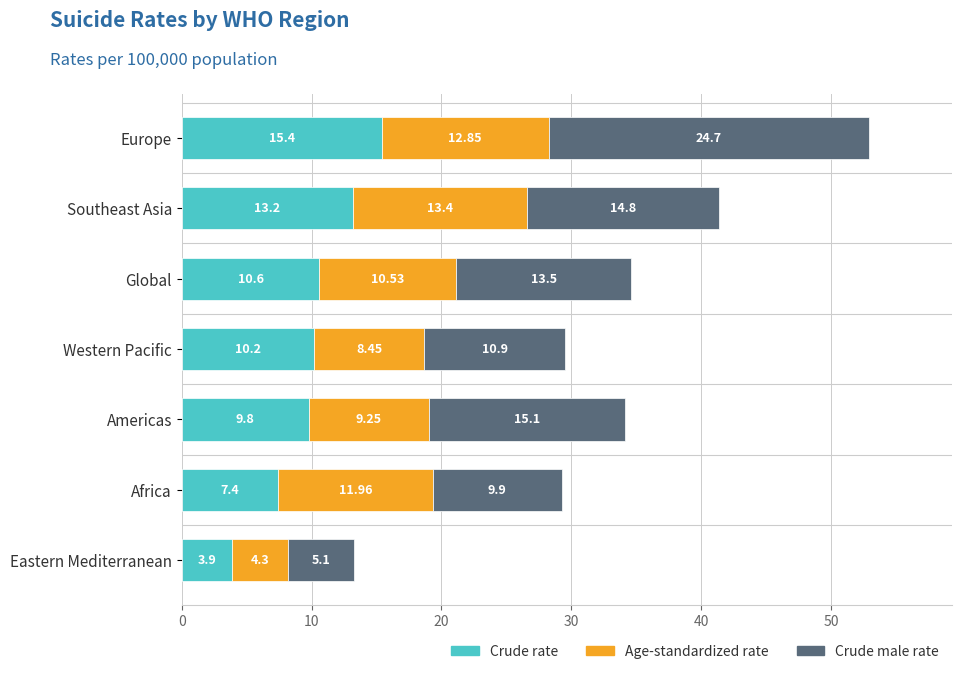

What are all the series names shown in the legend?

Crude rate, Age-standardized rate, Crude male rate